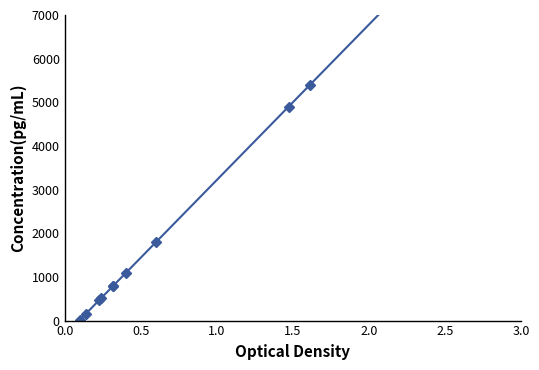

How many data points are less than 800?

5